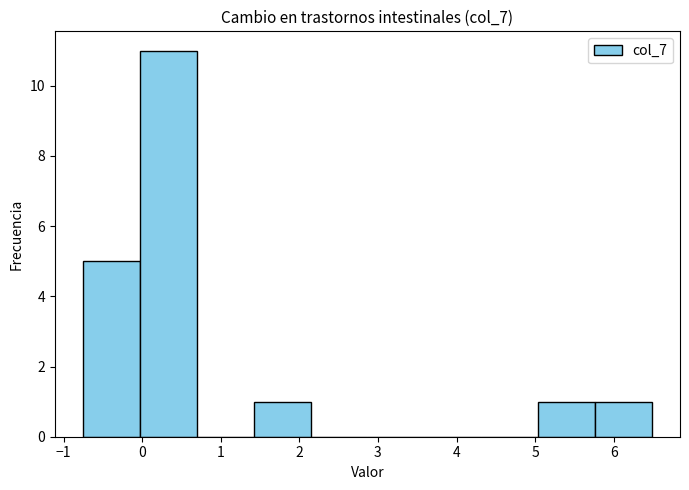

Reading left to right, list every bar in this chart as the range it spans on the x-axis followed by its height. Neither the bar edges nor the heights are printed on the chart, so give them approximately, as read against the axes.

-0.8 to 0.0: 5
0.0 to 0.7: 11
0.7 to 1.4: 0
1.4 to 2.1: 1
2.1 to 2.9: 0
2.9 to 3.6: 0
3.6 to 4.3: 0
4.3 to 5.0: 0
5.0 to 5.8: 1
5.8 to 6.5: 1